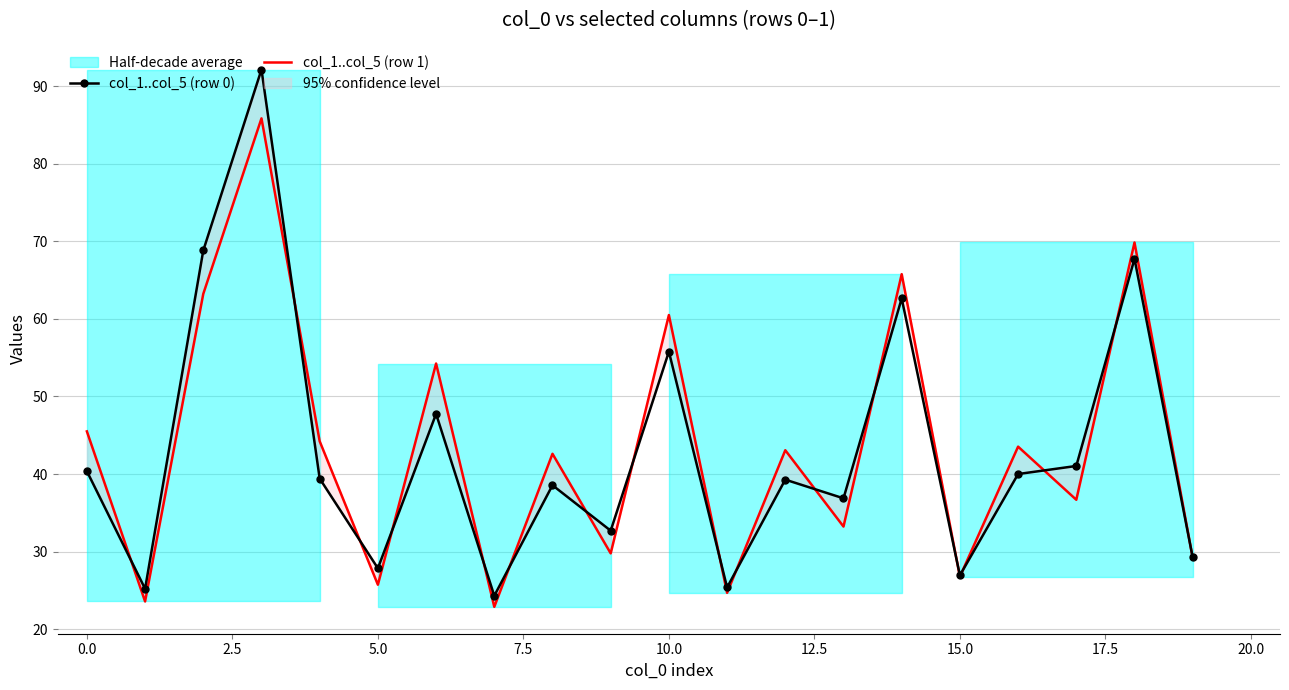

How many lines are shown in the chart?

2